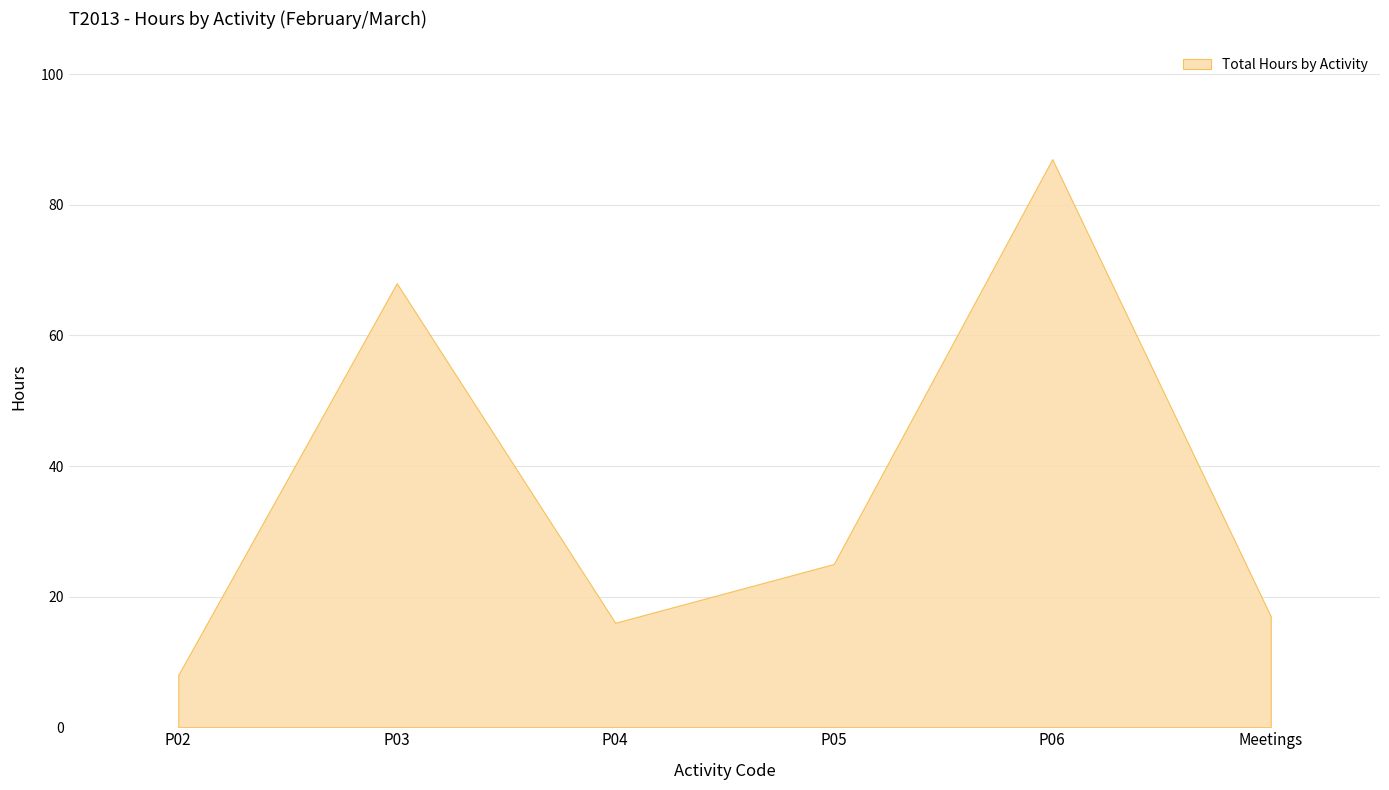

What is the difference between the maximum and minimum values?

79